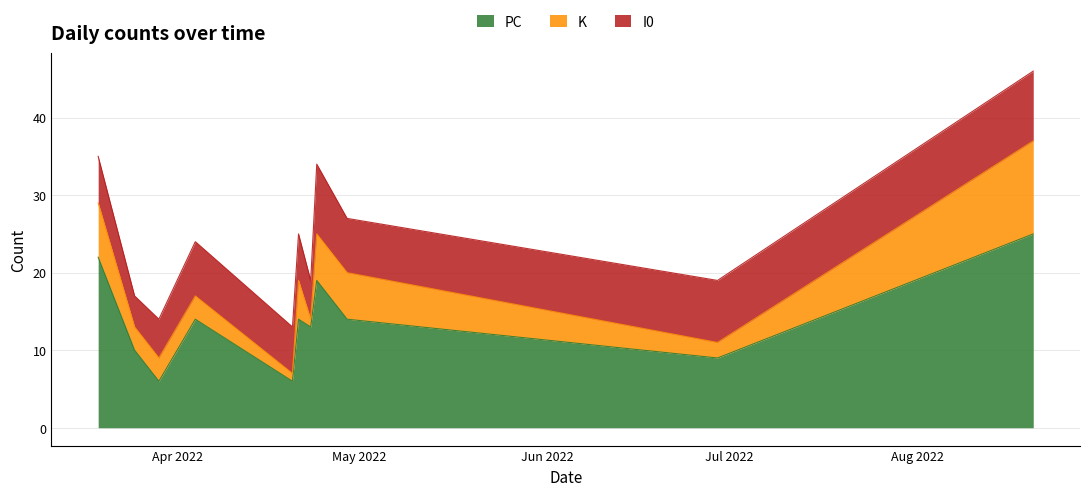

True or false: PC has a value of 14 at 2022-03-25.

False